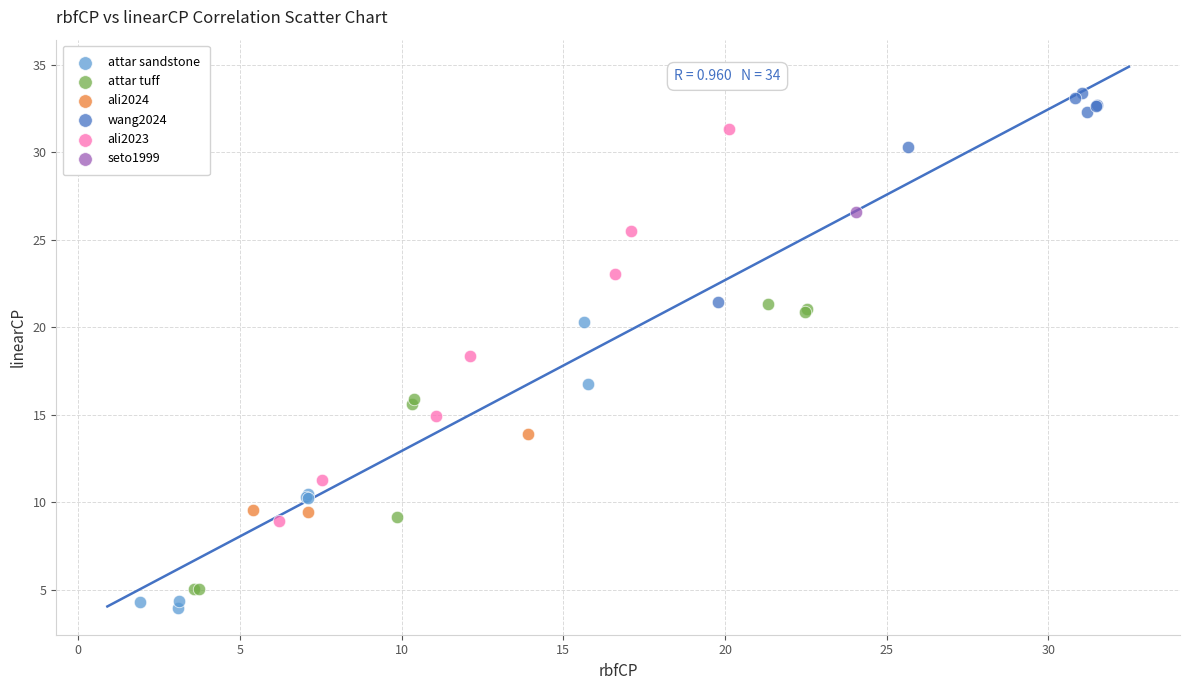

Which series contains the lowest Y value?

attar sandstone